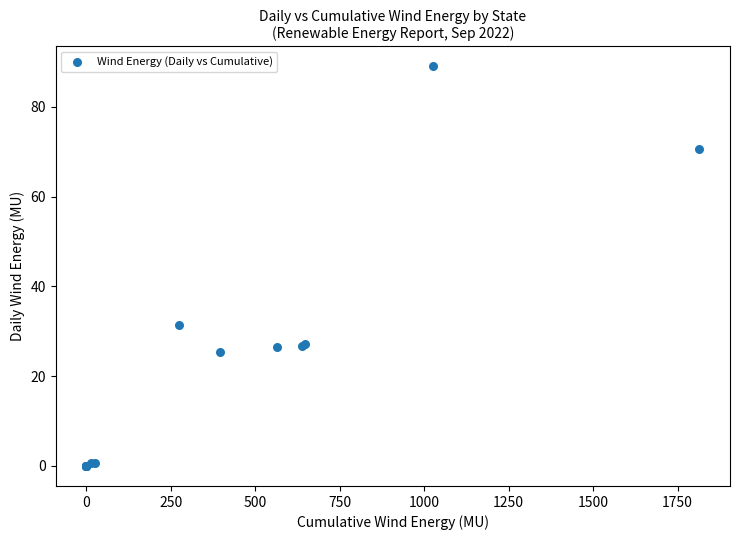

What Y value in the scatter plot is closest to 44?

31.3